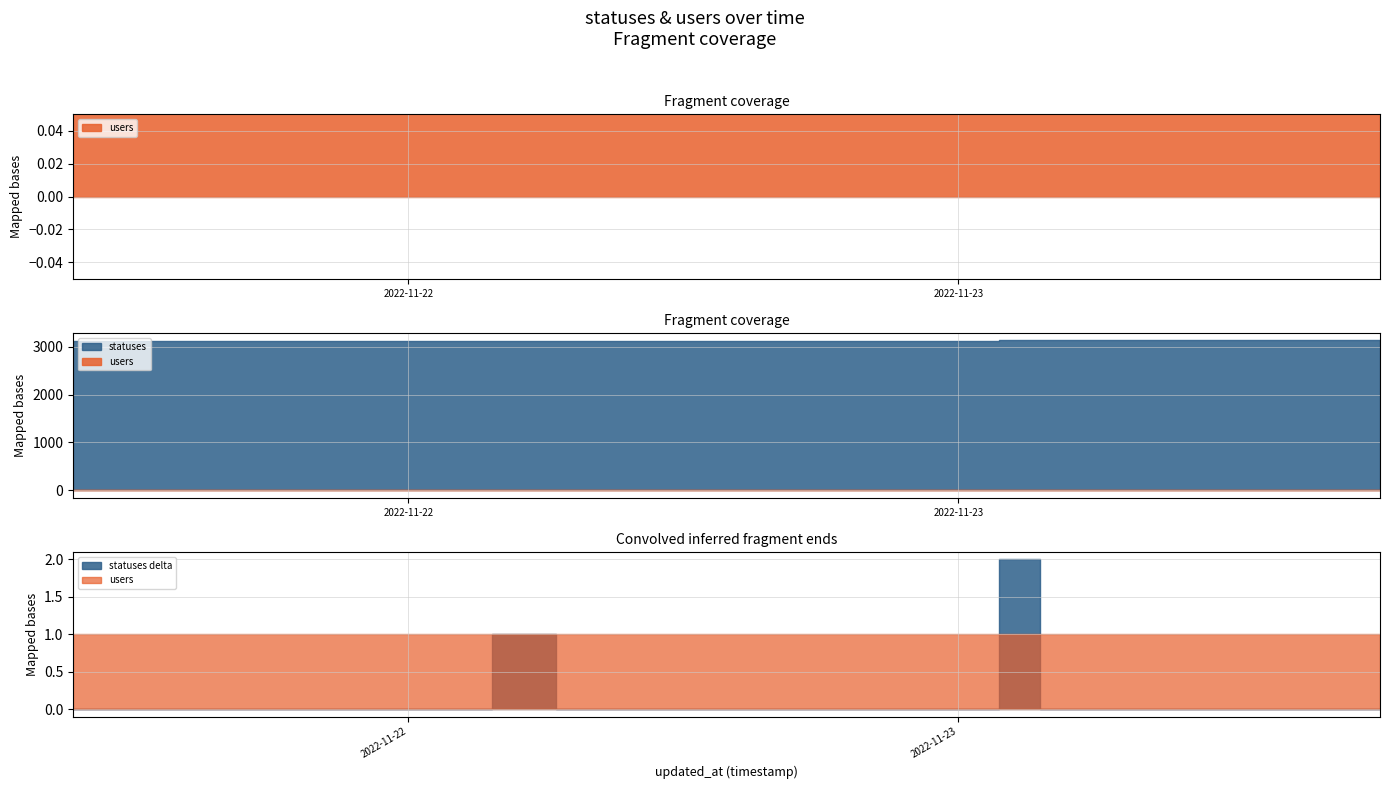

Which category has the lowest value in the statuses series?

2022-11-21 09:22